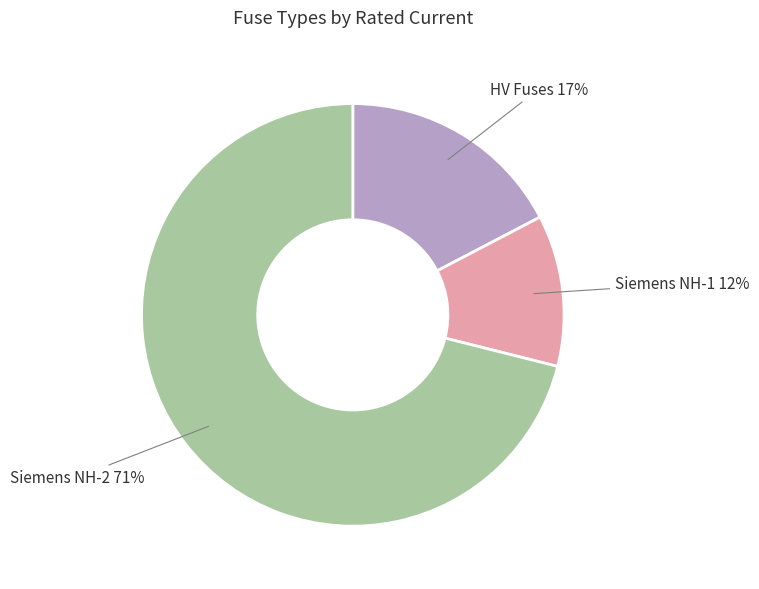

How many segments does this pie chart have?

3